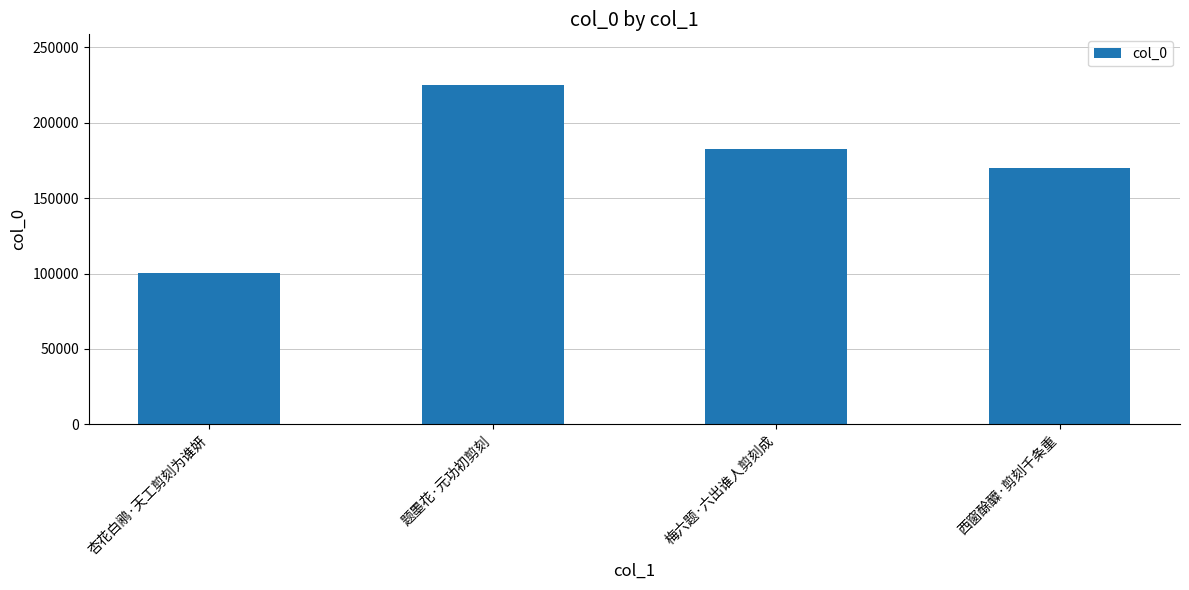

At which category does the chart reach its minimum across all series?

杏花白鹇·天工剪刻为谁妍